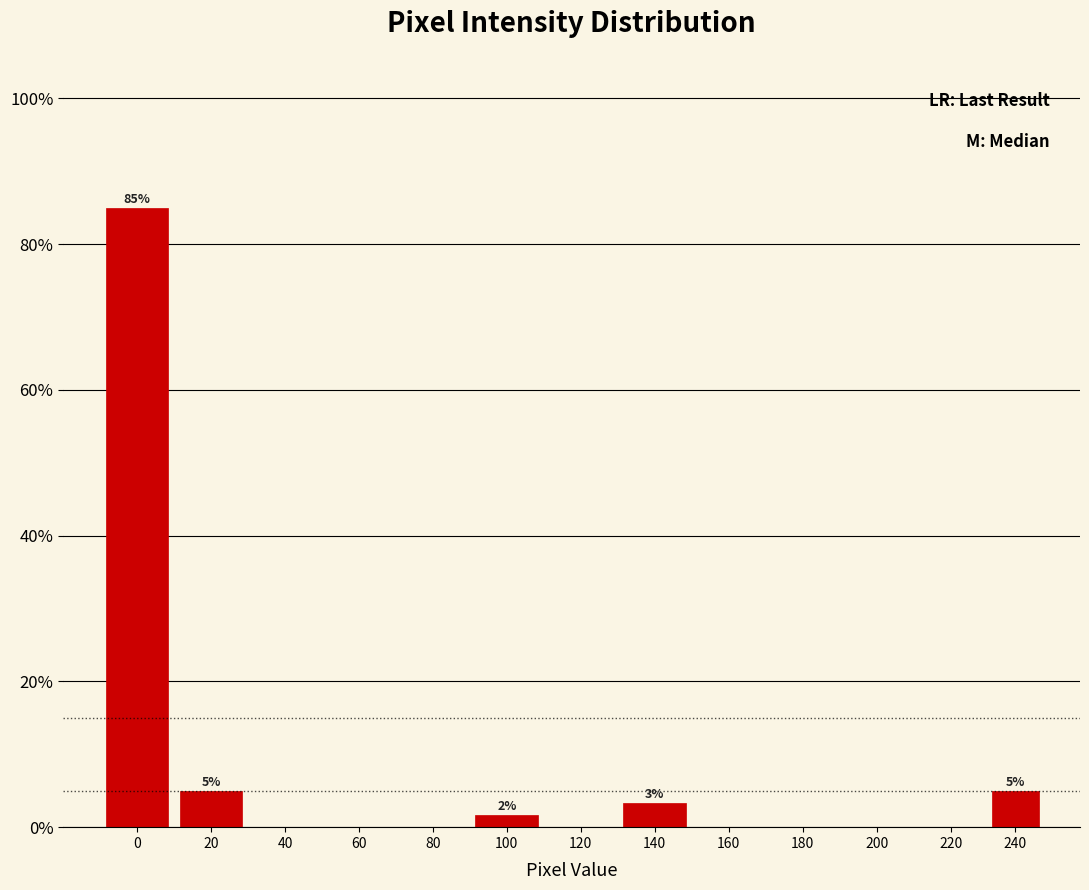

Reading left to right, list all the values displayed in this chart.

0=85.0	20=5.0	40=0.0	60=0.0	80=0.0	100=1.7	120=0.0	140=3.3	160=0.0	180=0.0	200=0.0	220=0.0	240=5.0